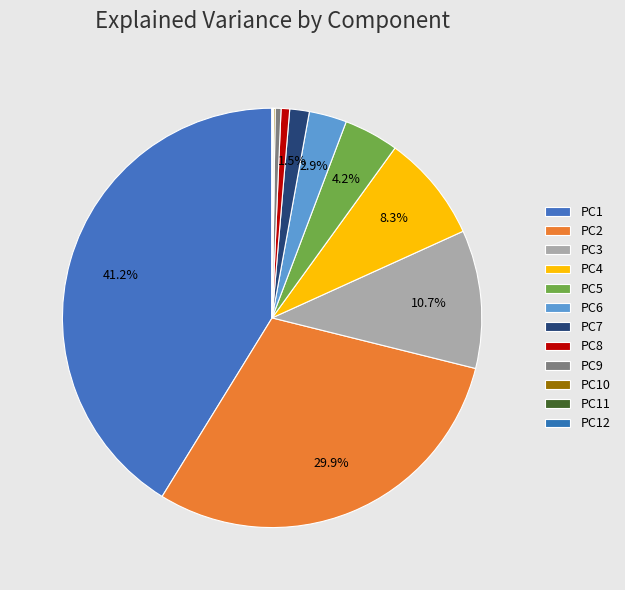

How many slices are in this pie chart?

12